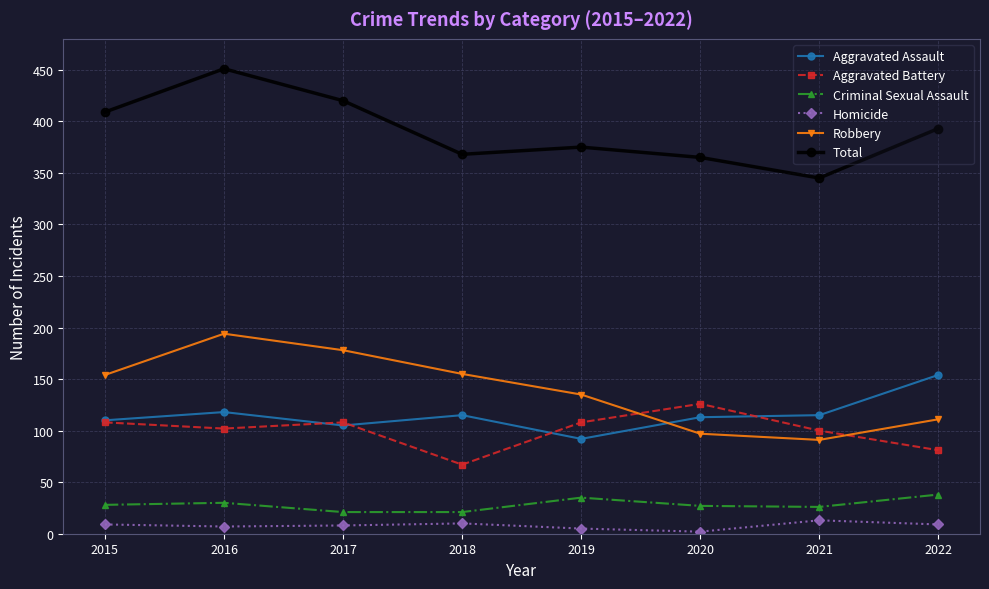

List the series in order of their peak value, lowest first.

Homicide, Criminal Sexual Assault, Aggravated Battery, Aggravated Assault, Robbery, Total